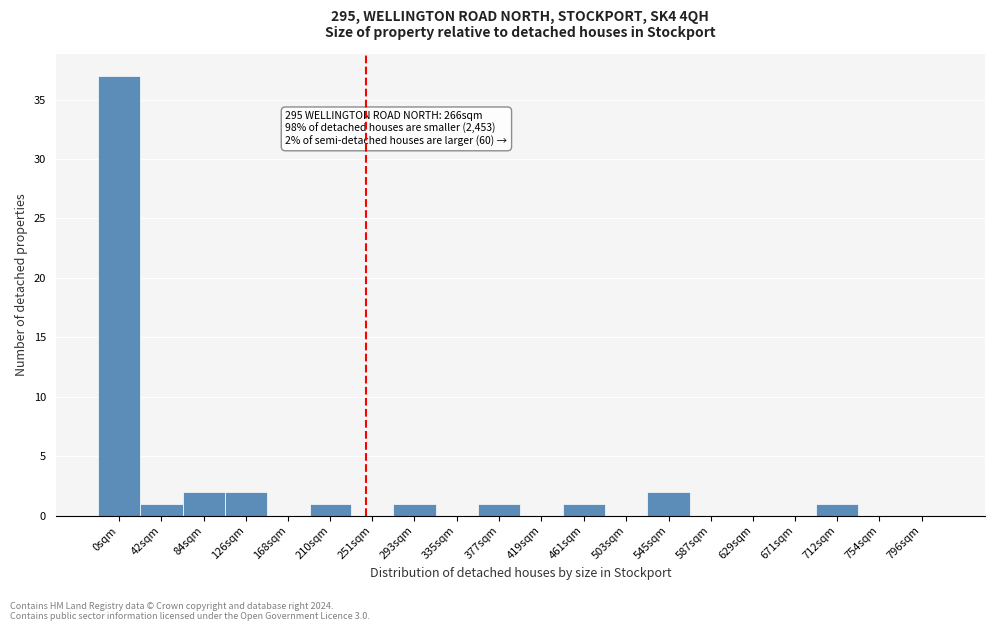

Reading left to right, extract all data points from this chart.

0sqm=37	42sqm=1	84sqm=2	126sqm=2	168sqm=0	210sqm=1	251sqm=0	293sqm=1	335sqm=0	377sqm=1	419sqm=0	461sqm=1	503sqm=0	545sqm=2	587sqm=0	629sqm=0	671sqm=0	712sqm=1	754sqm=0	796sqm=0